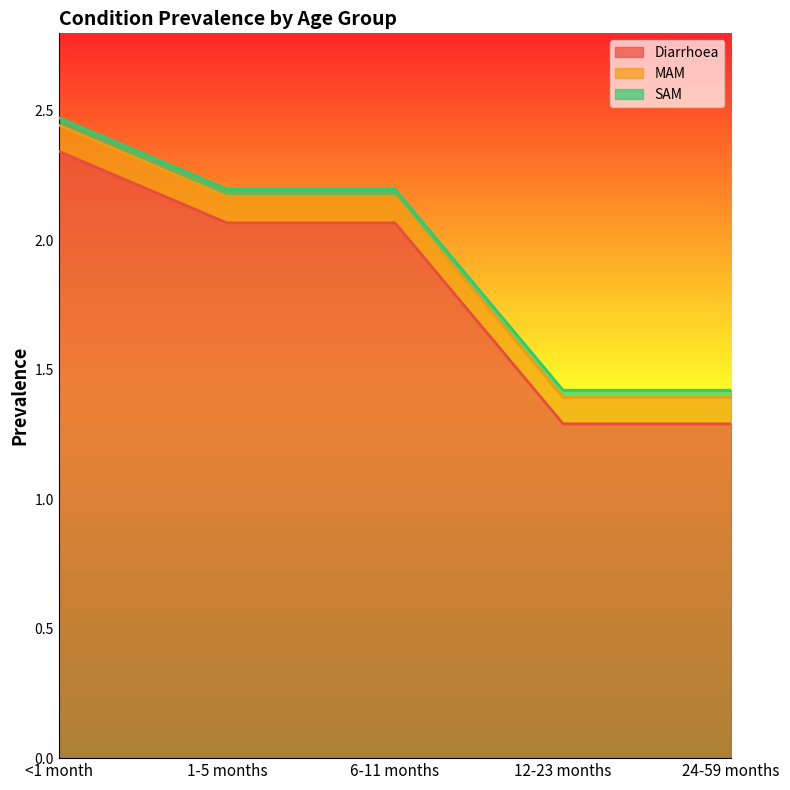

True or false: Diarrhoea has a value of 1.4 at <1 month.

False